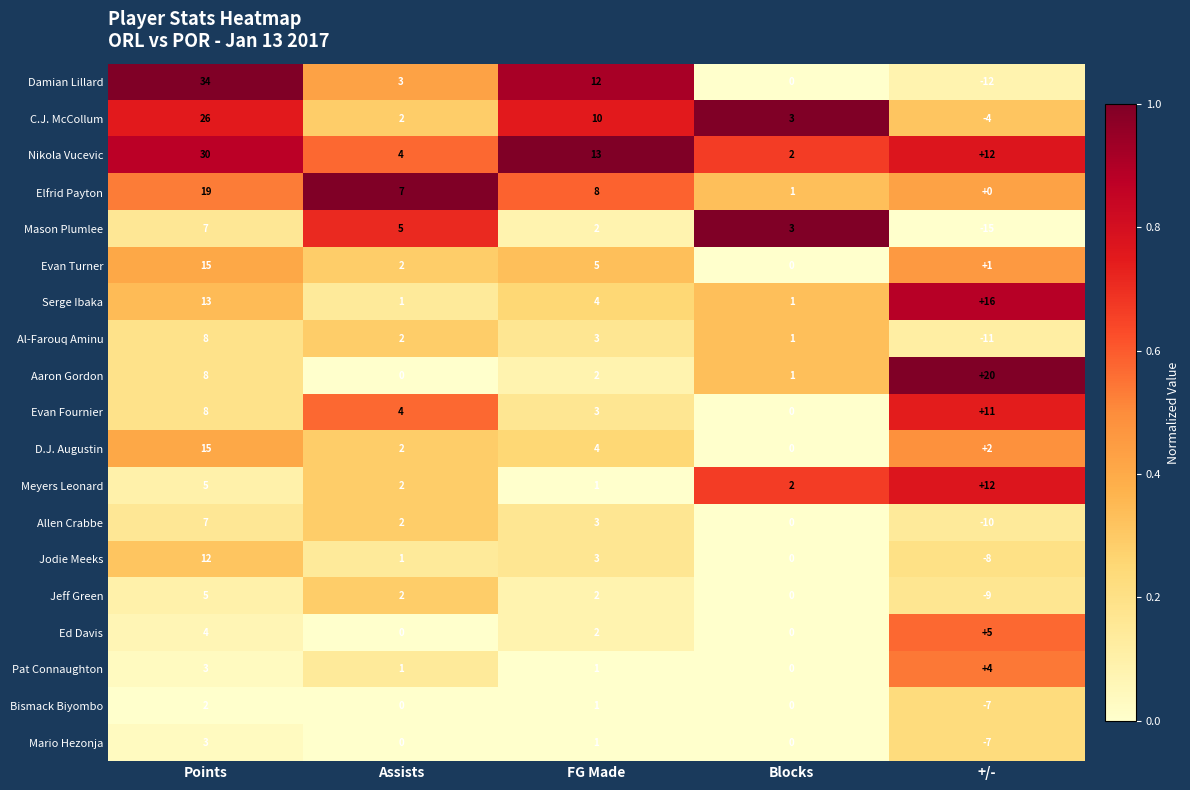

Which series changed the most between FG Made and Blocks?

Damian Lillard